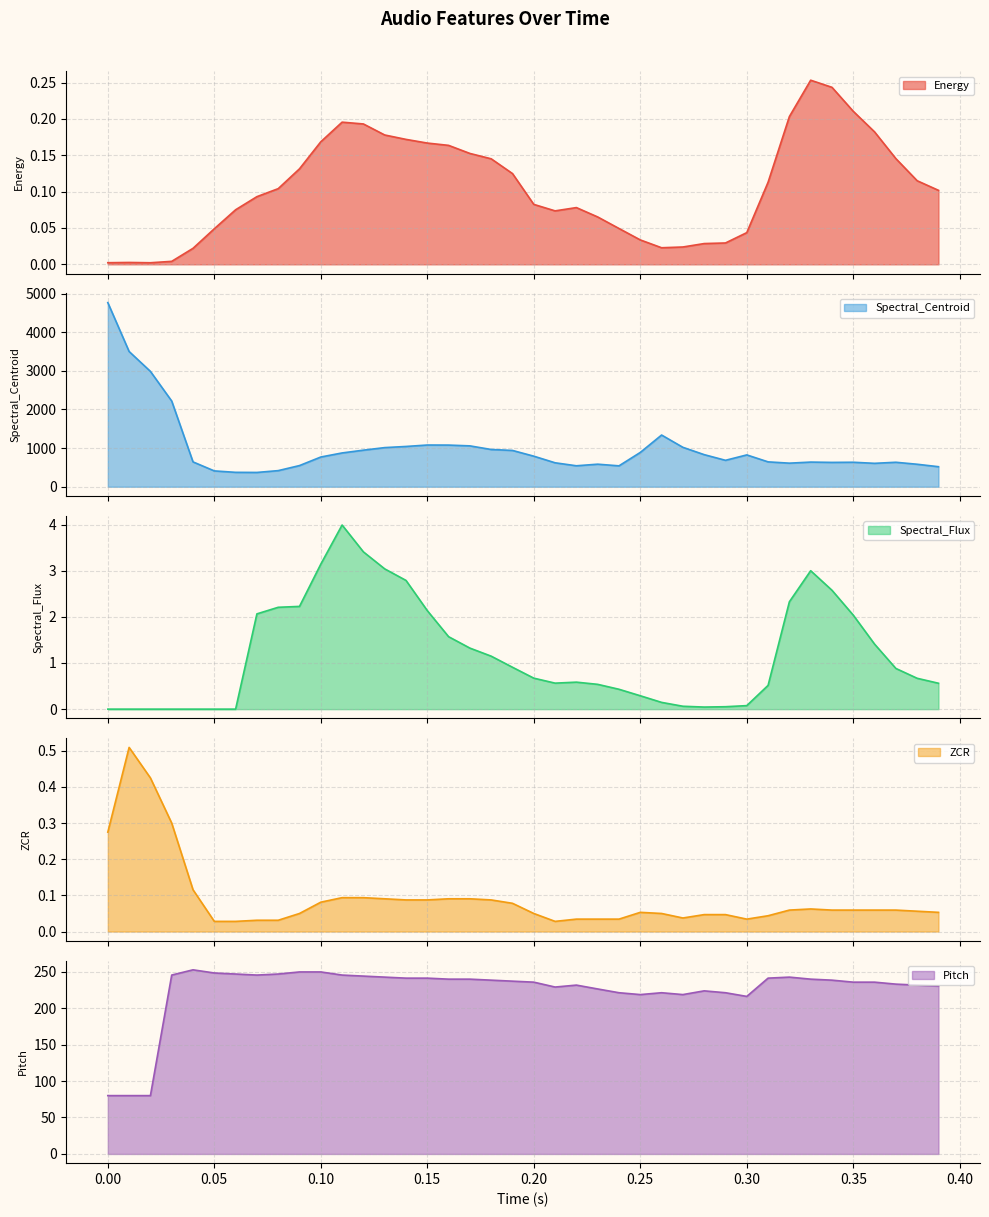

Where is the first local maximum for Spectral_Flux?

0.11